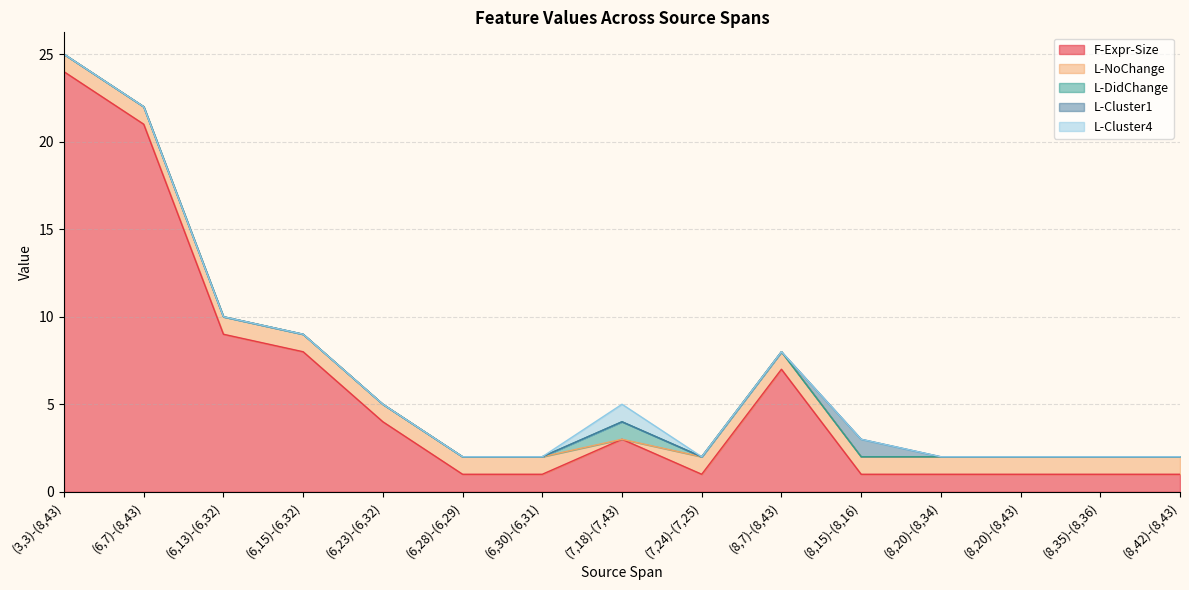

At which category does F-Expr-Size reach its first local valley?

(7,24)-(7,25)